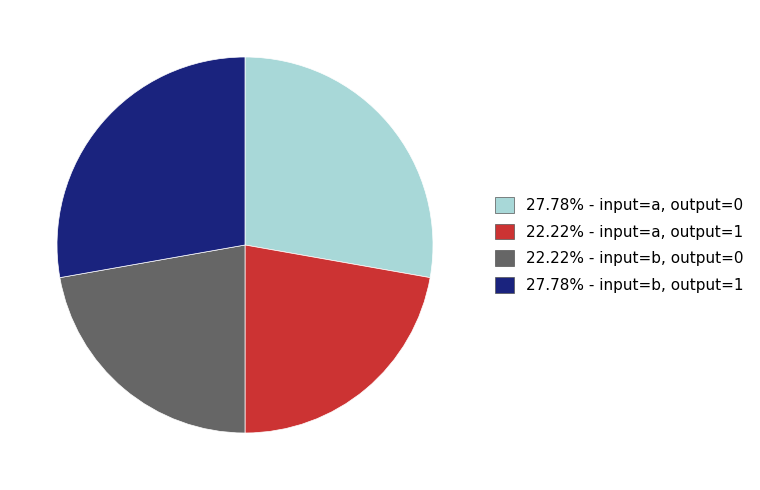

Is there any slice that represents more than half of the pie?

No